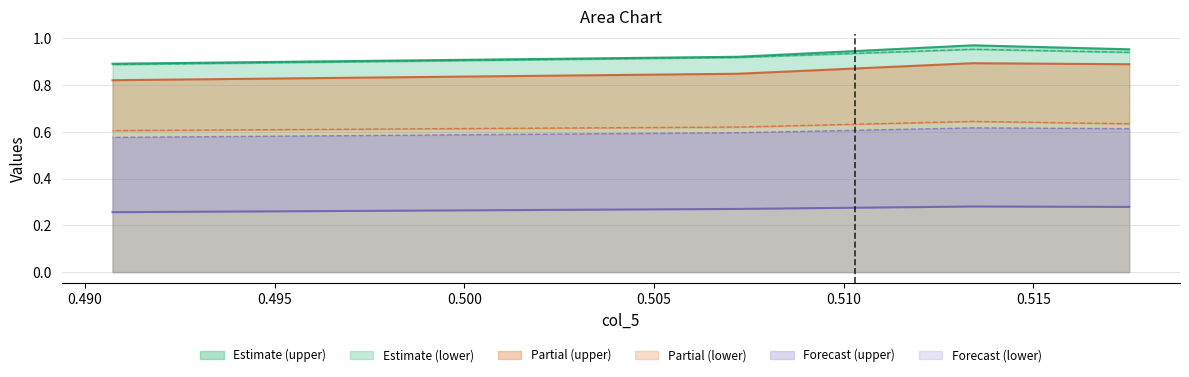

What is the maximum value shown in the chart?

1.0